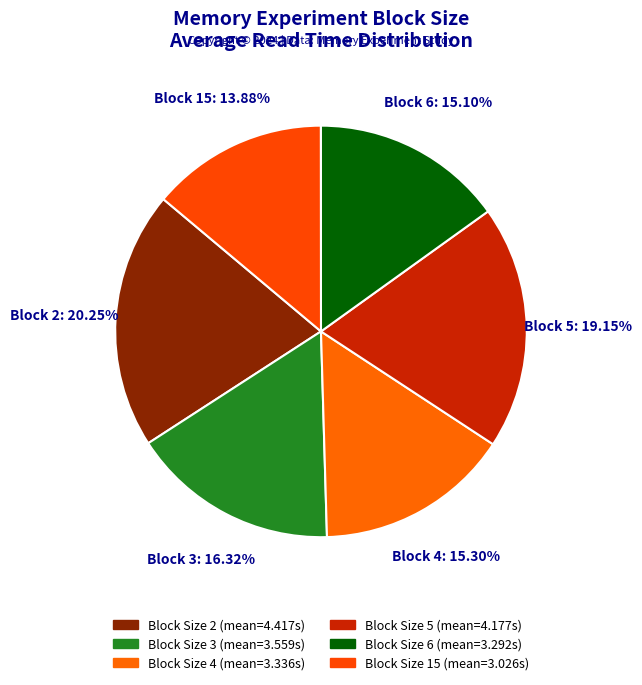

How many segments does this pie chart have?

6